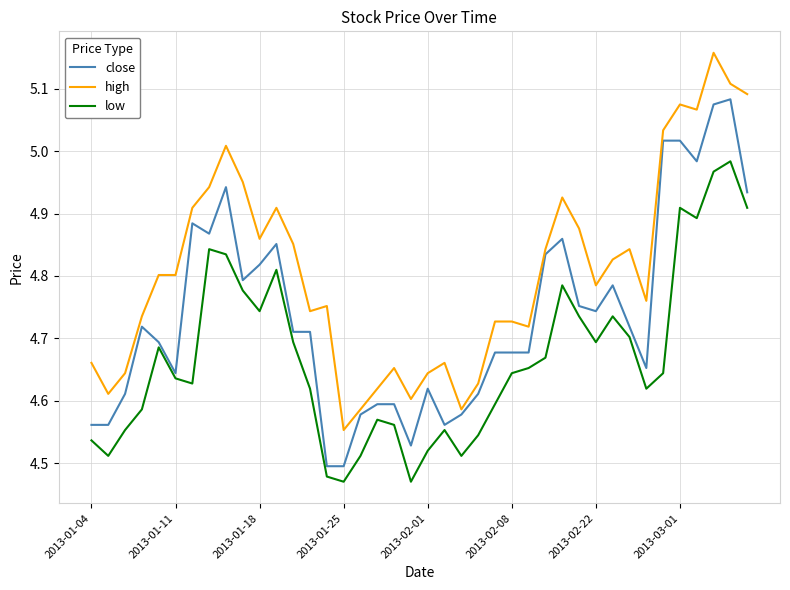

Rank the series by their maximum value, from lowest to highest.

low, close, high